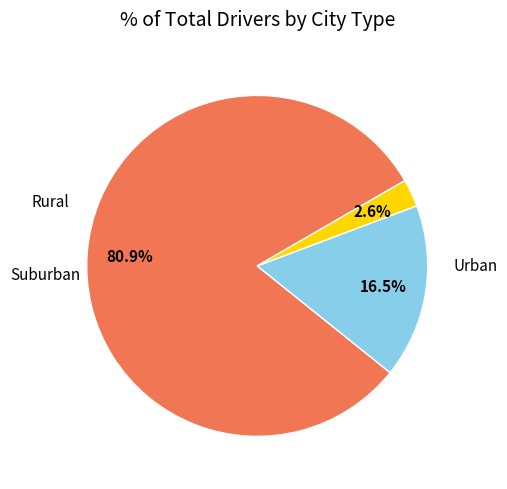

Does any single category account for the majority?

Yes